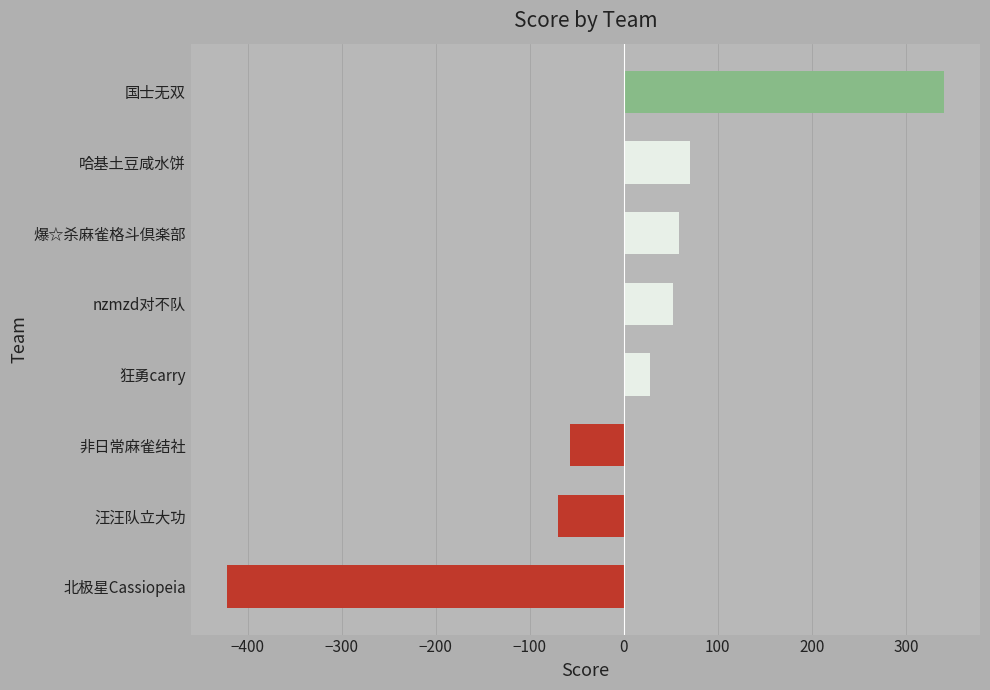

Count the number of data series in this chart.

1